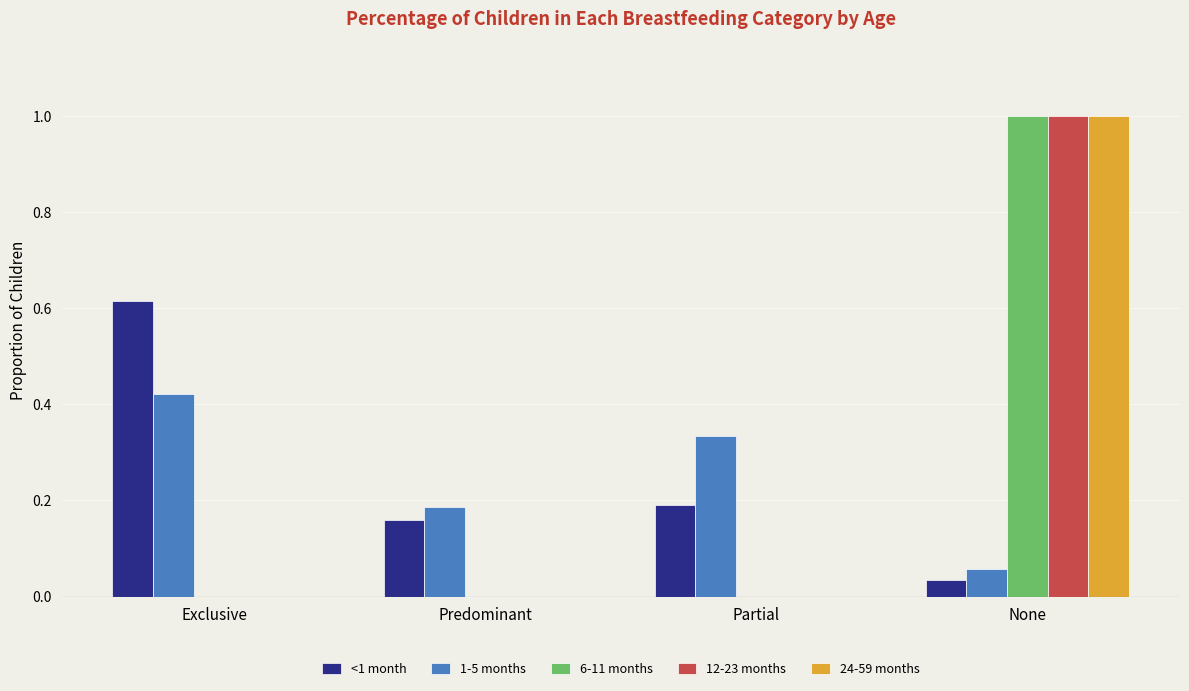

What are all the series names shown in the legend?

<1 month, 1-5 months, 6-11 months, 12-23 months, 24-59 months